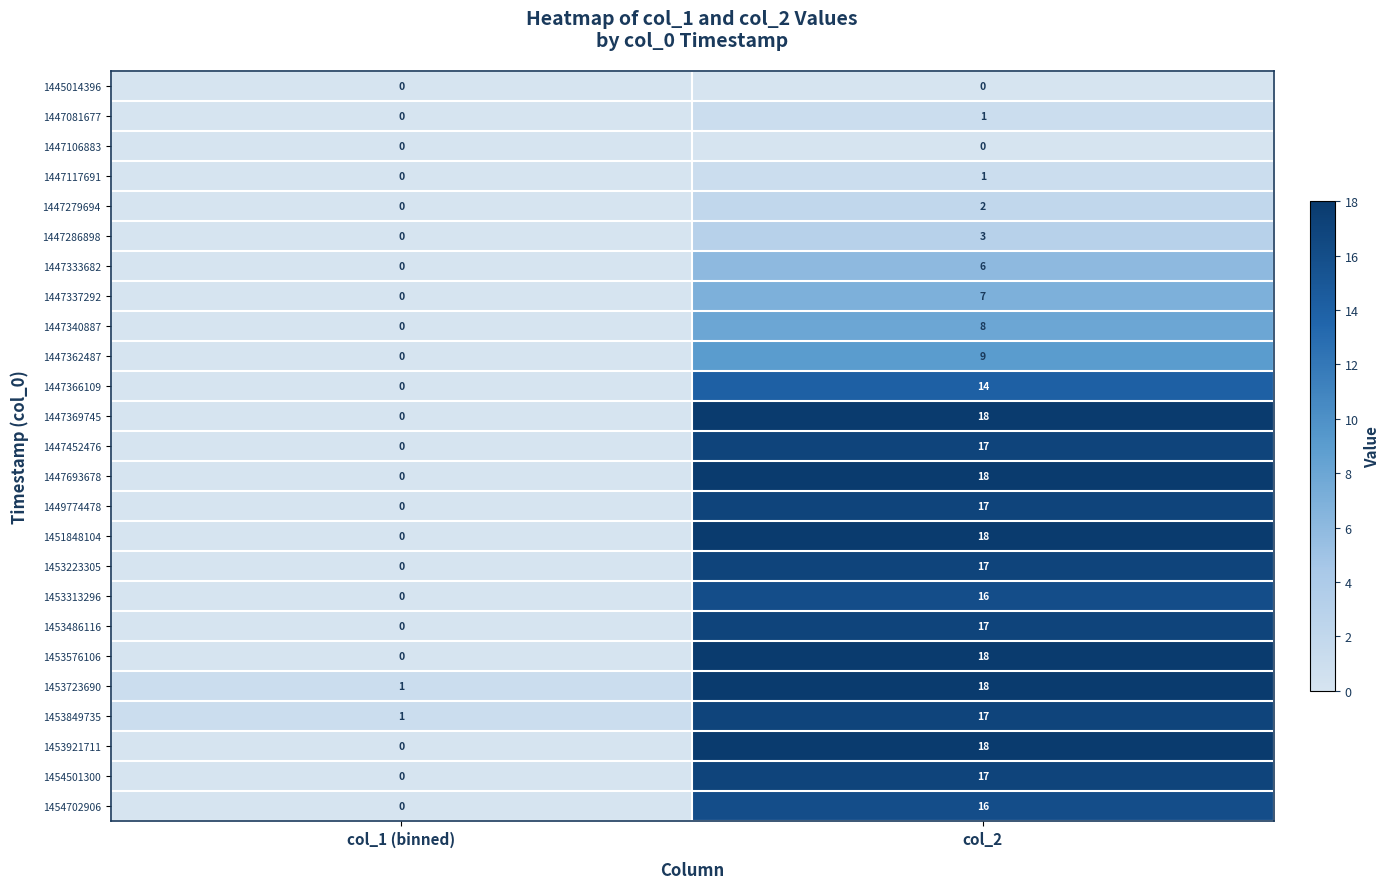

At which label does 1453849735 reach its minimum?

col_1 (binned)